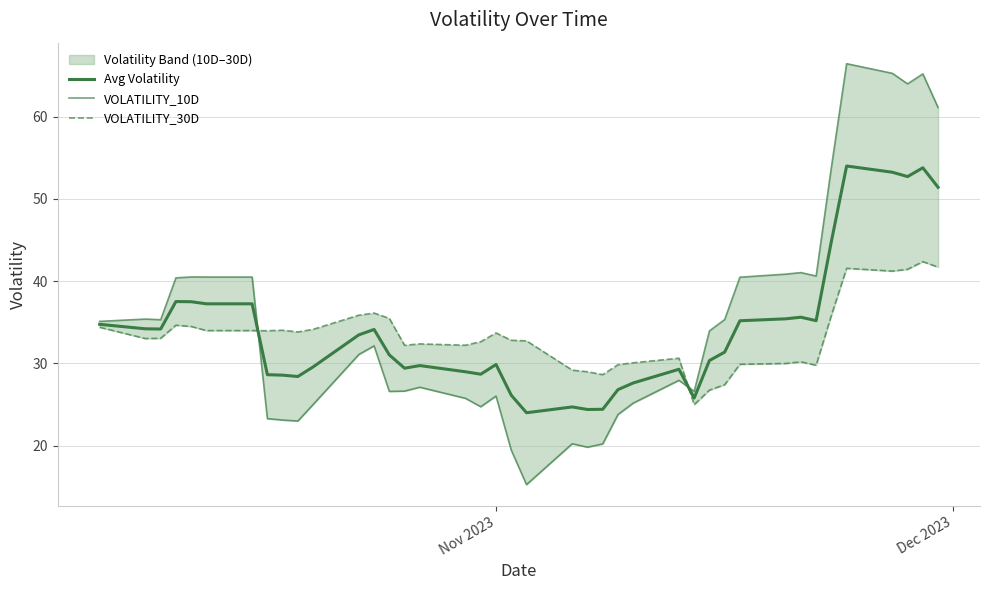

Is the value of Avg Volatility at 34 greater than the value of VOLATILITY_30D at 38?

Yes